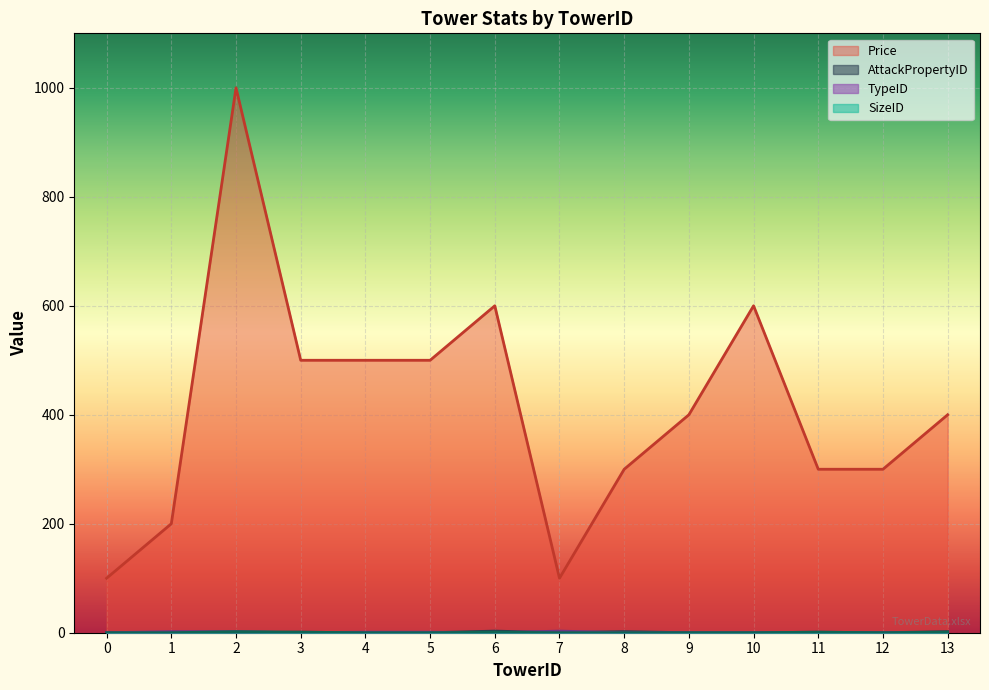

Where is the first local maximum for TypeID?

7